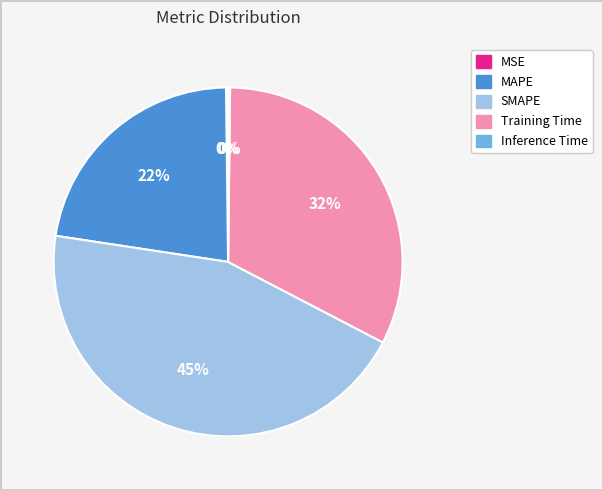

To the nearest percent, what is the average slice percentage?

20%